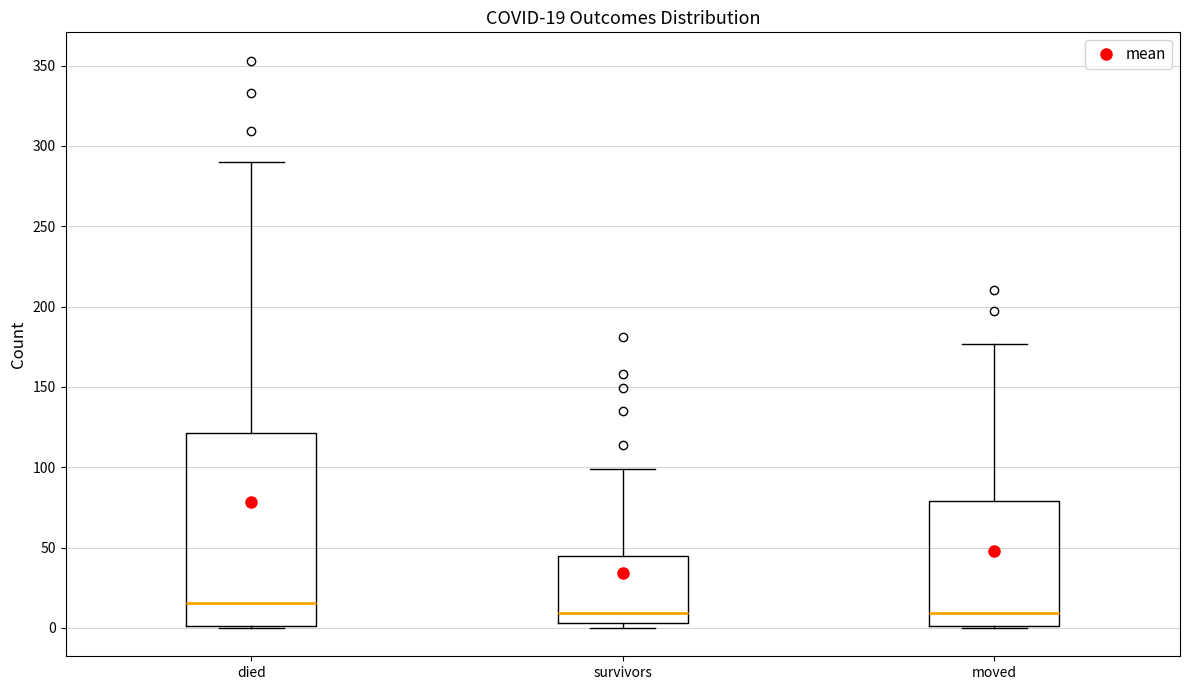

Which box's median line is the highest?

died